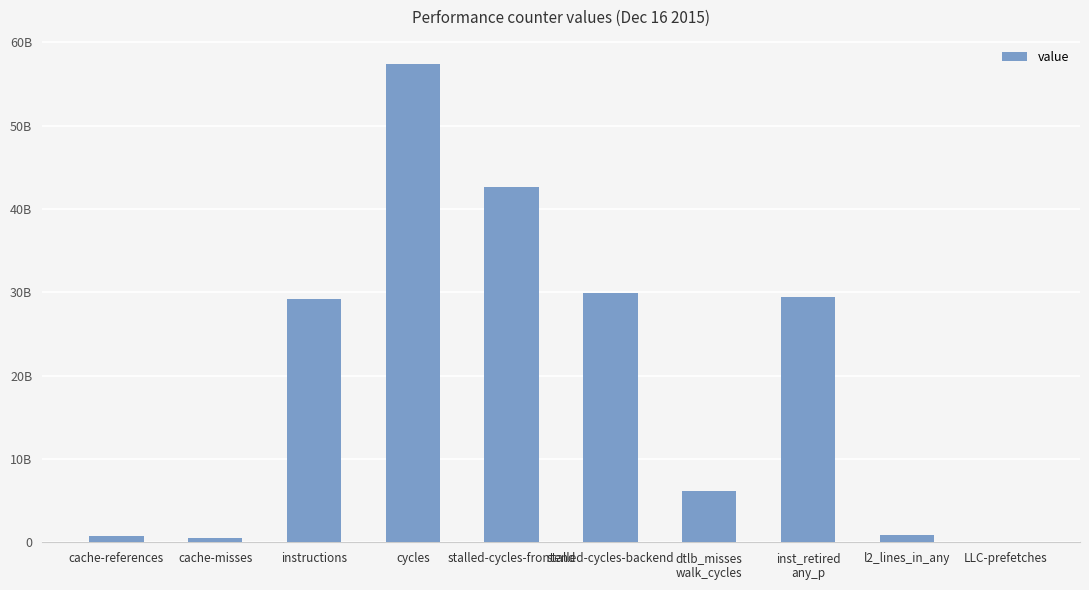

Count the number of categories in the chart.

10